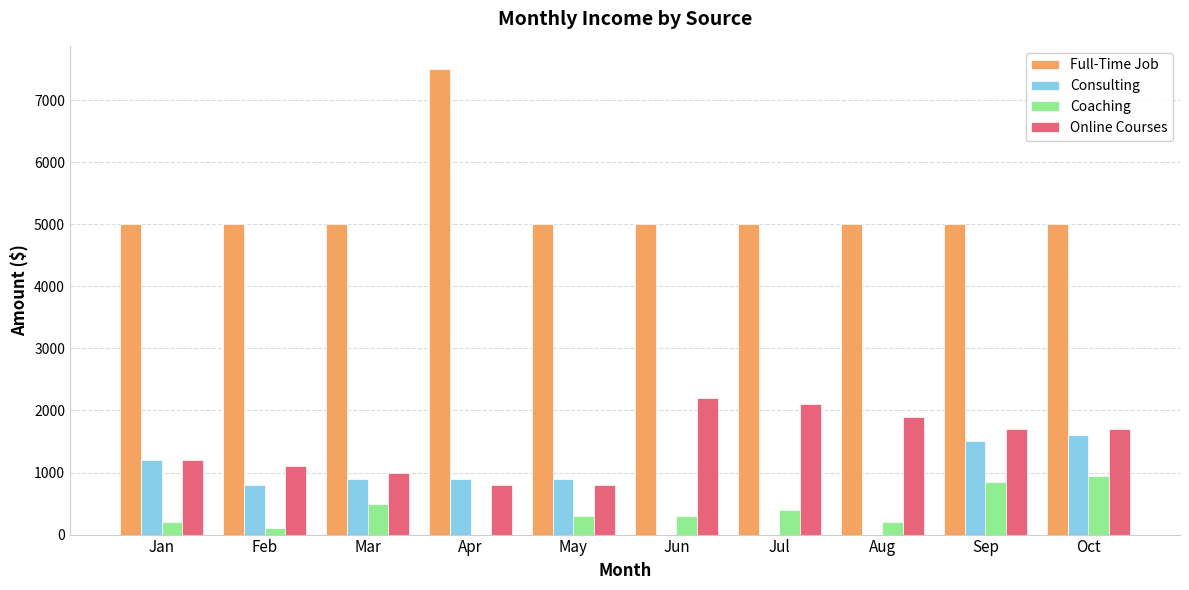

What is the sum of the Coaching values at Mar and Aug?

700